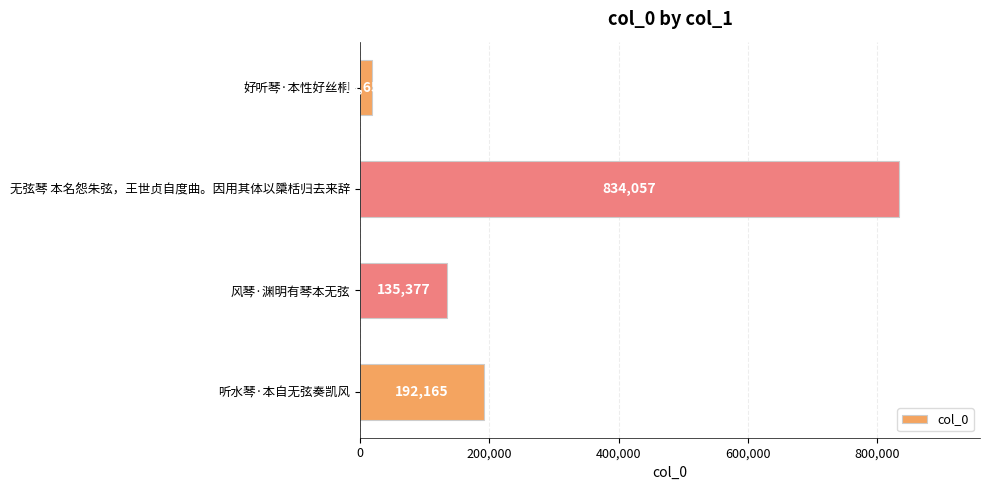

True or false: the data shows 18657 at 好听琴·本性好丝桐.

True